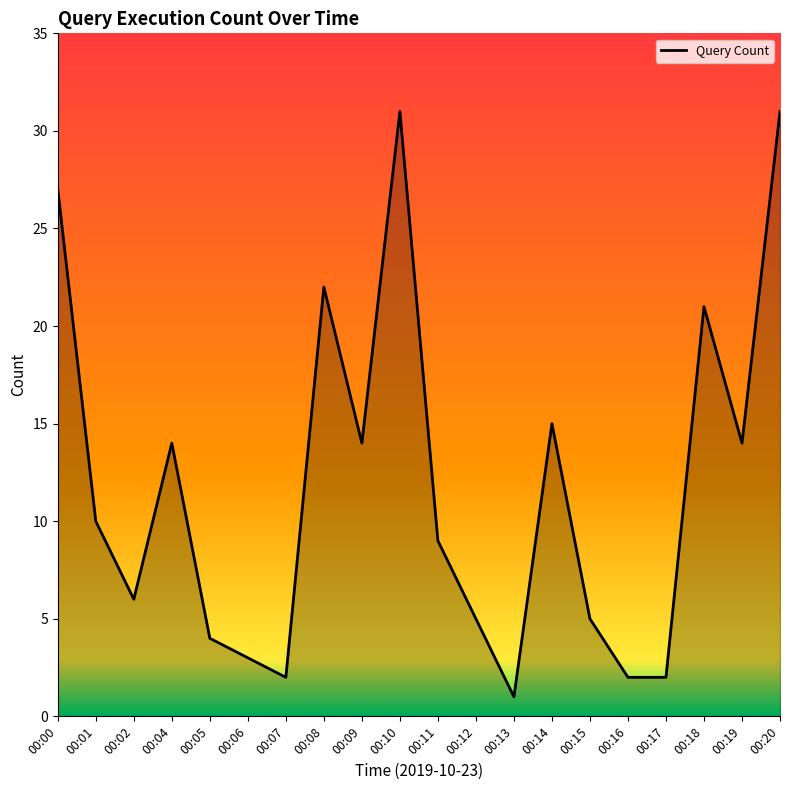

Reading left to right, transcribe all the data shown in this chart.

27	10	6	14	4	3	2	22	14	31	9	5	1	15	5	2	2	21	14	31